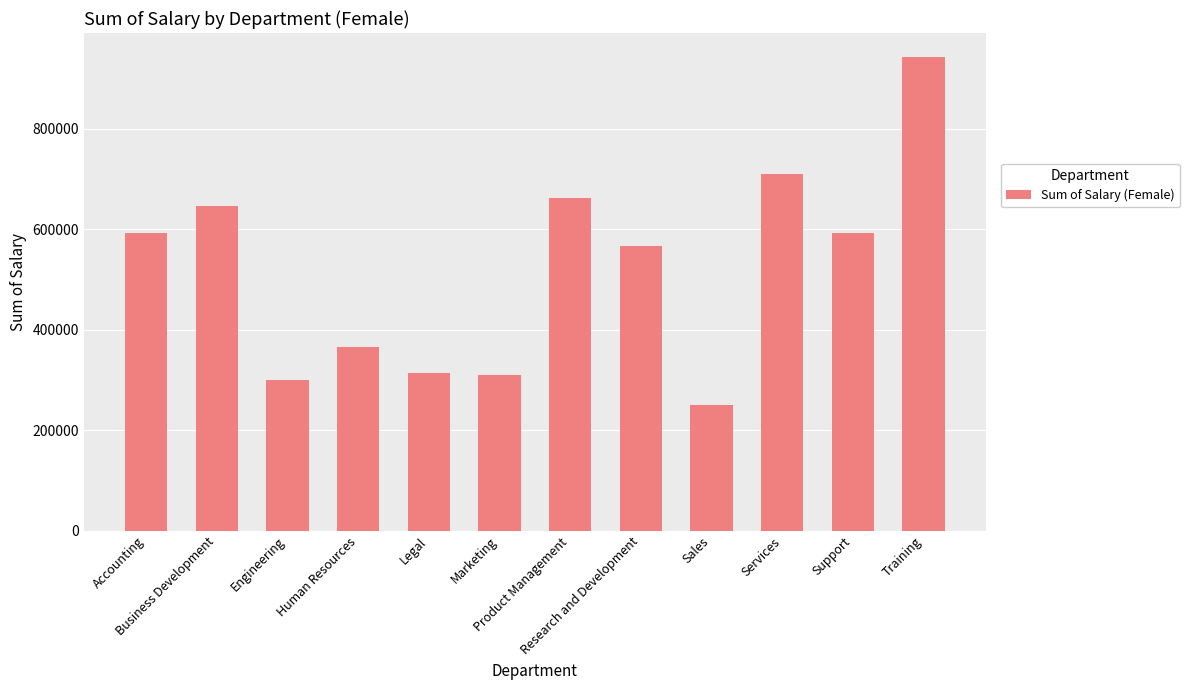

How many values are below 591810?

6